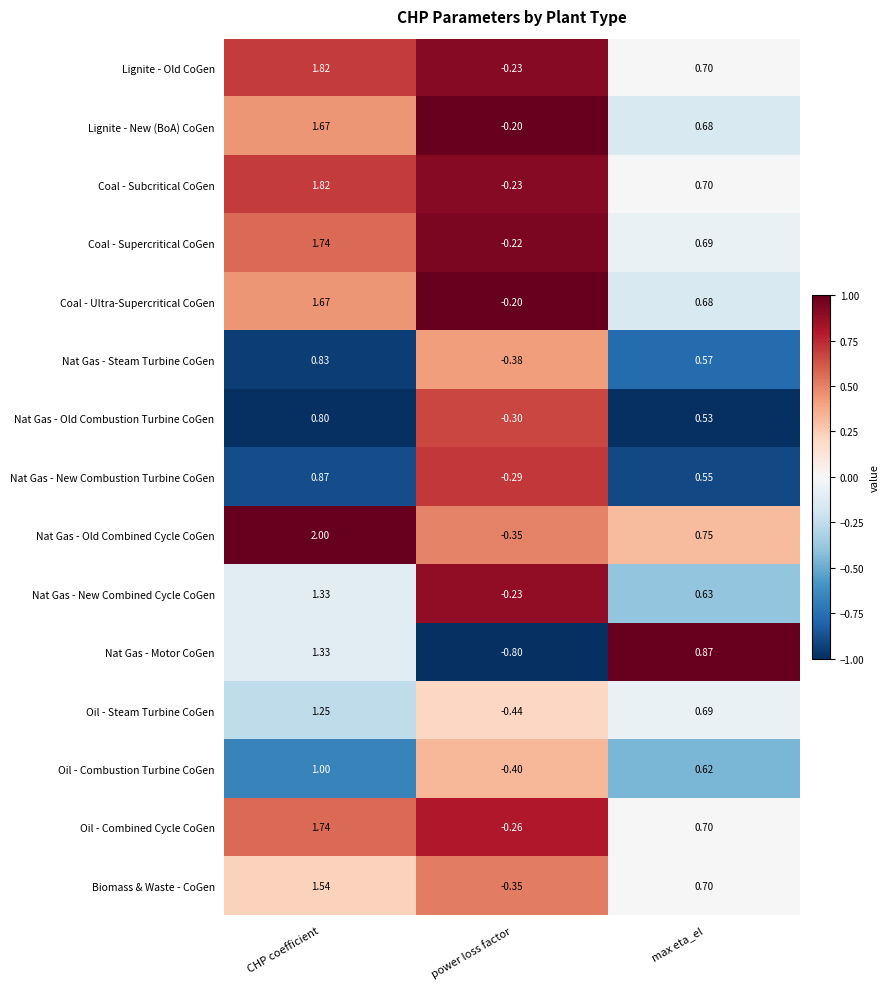

Which category has the highest value across all series?

CHP coefficient